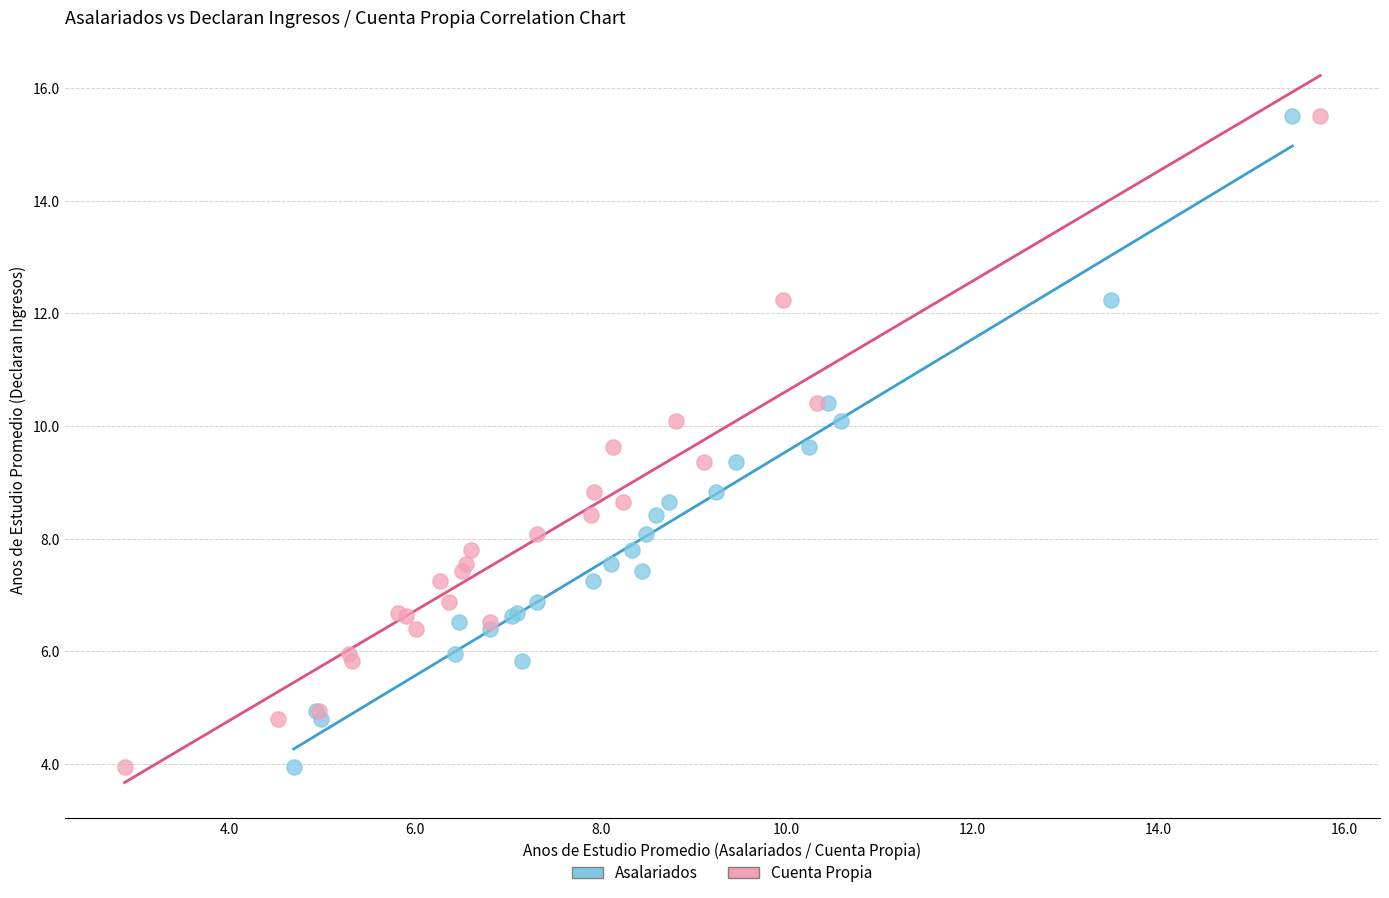

What are all the series names shown in the legend?

Asalariados, Cuenta Propia